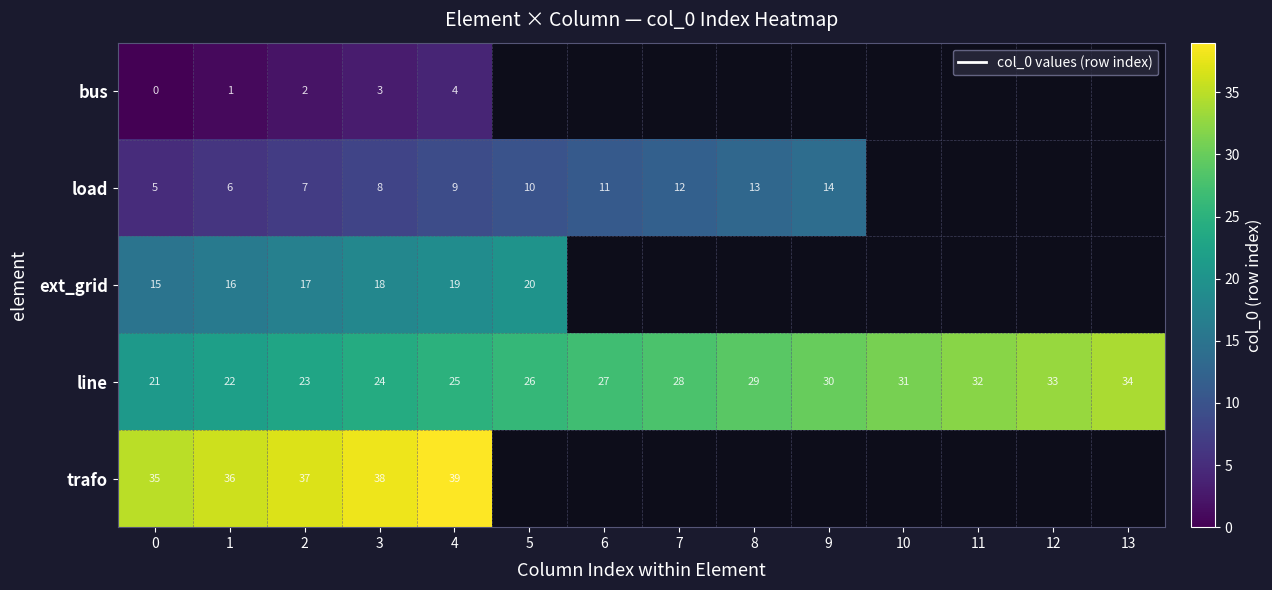

At which label is line closest to 27?

6